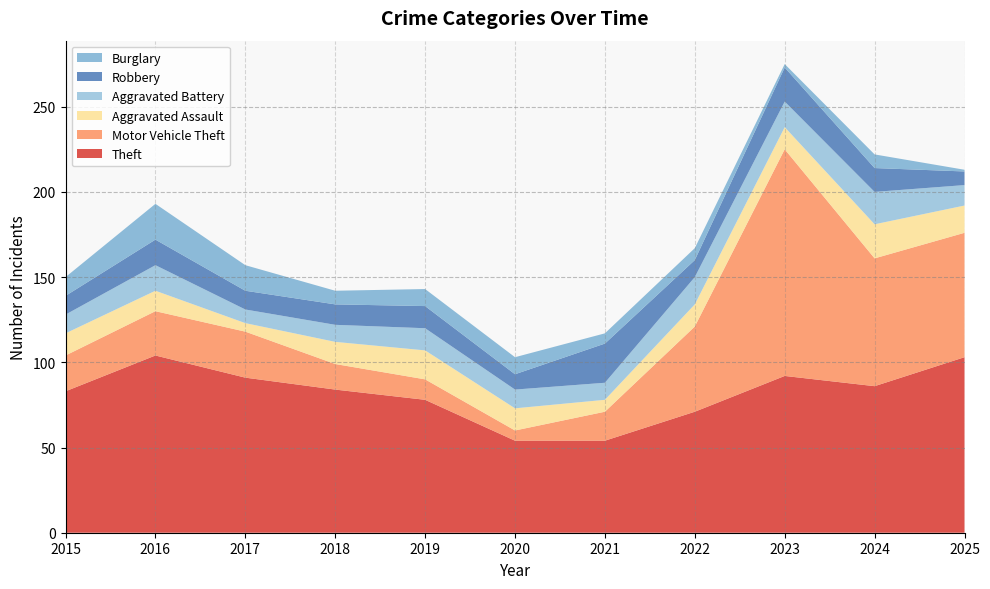

Reading right to left, what are all the values shown in this chart?

Theft: 2025=103	2024=86	2023=92	2022=71	2021=54	2020=54	2019=78	2018=84	2017=91	2016=104	2015=83
Motor Vehicle Theft: 2025=73	2024=75	2023=133	2022=50	2021=17	2020=6	2019=12	2018=15	2017=27	2016=26	2015=21
Aggravated Assault: 2025=16	2024=20	2023=13	2022=13	2021=7	2020=13	2019=17	2018=13	2017=5	2016=12	2015=13
Aggravated Battery: 2025=12	2024=19	2023=15	2022=16	2021=10	2020=11	2019=13	2018=10	2017=8	2016=15	2015=11
Robbery: 2025=8	2024=14	2023=20	2022=10	2021=23	2020=9	2019=13	2018=12	2017=11	2016=15	2015=11
Burglary: 2025=1	2024=8	2023=2	2022=7	2021=6	2020=10	2019=10	2018=8	2017=15	2016=21	2015=11